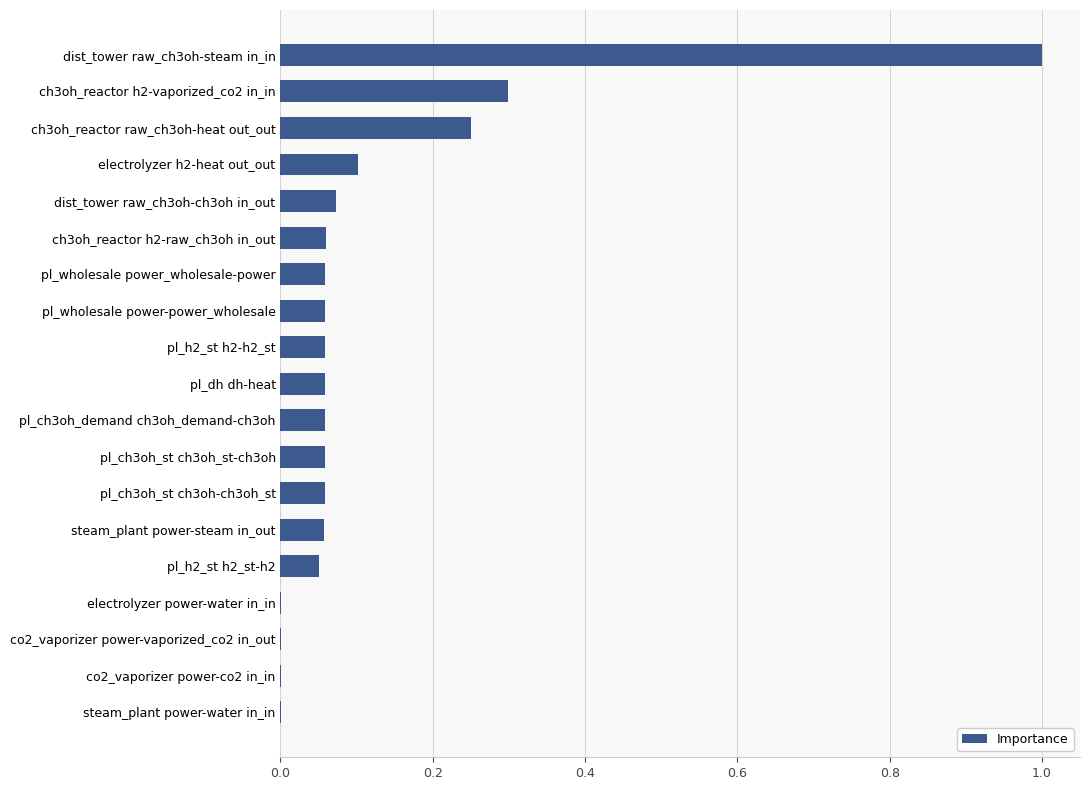

Read the value at dist_tower raw_ch3oh-steam in_in.

1.0